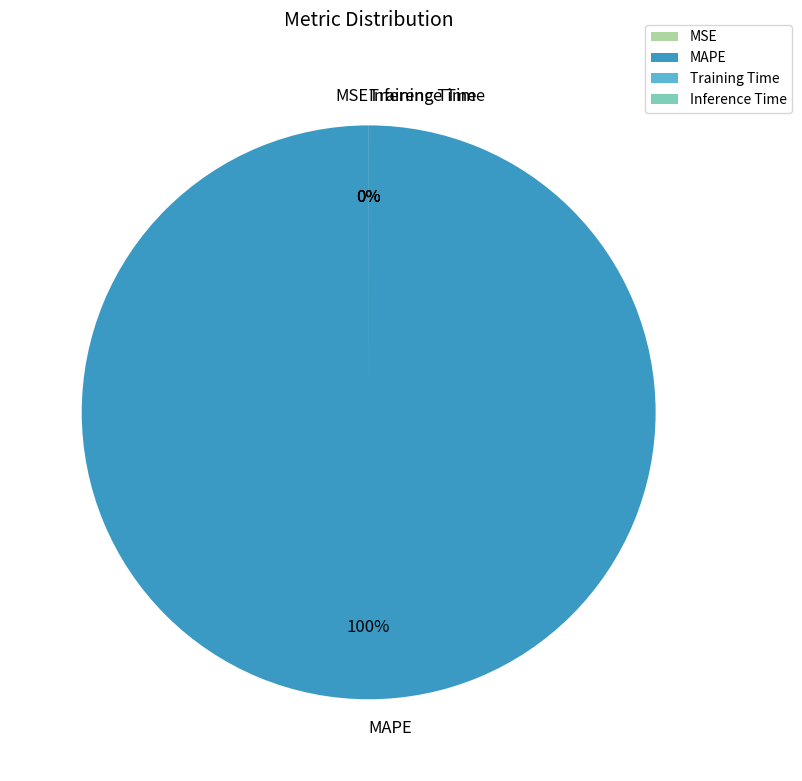

To the nearest percent, what is the average slice percentage?

25%